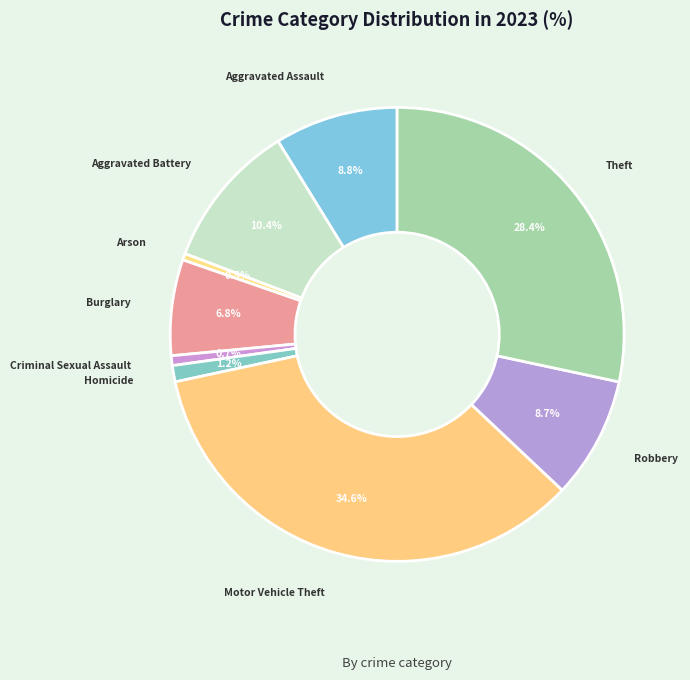

Between Arson and Aggravated Battery, which is larger?

Aggravated Battery